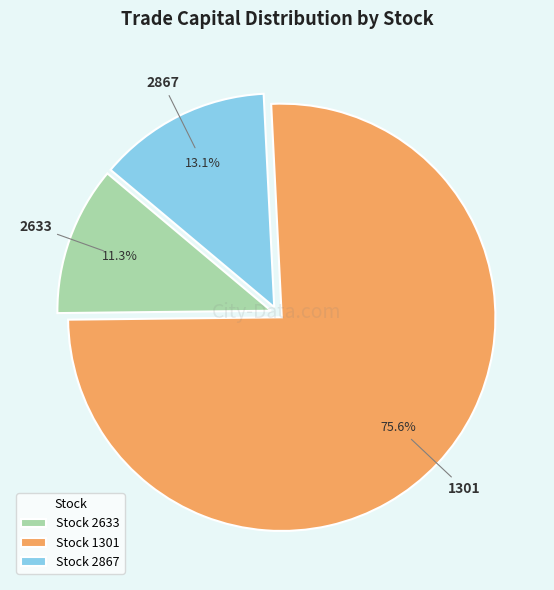

Combined, what portion of the pie is Stock 2867 and Stock 2633?

24.4%